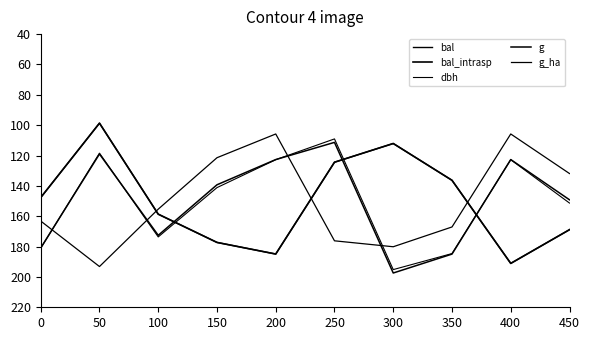

Does the chart have visible grid lines?

No